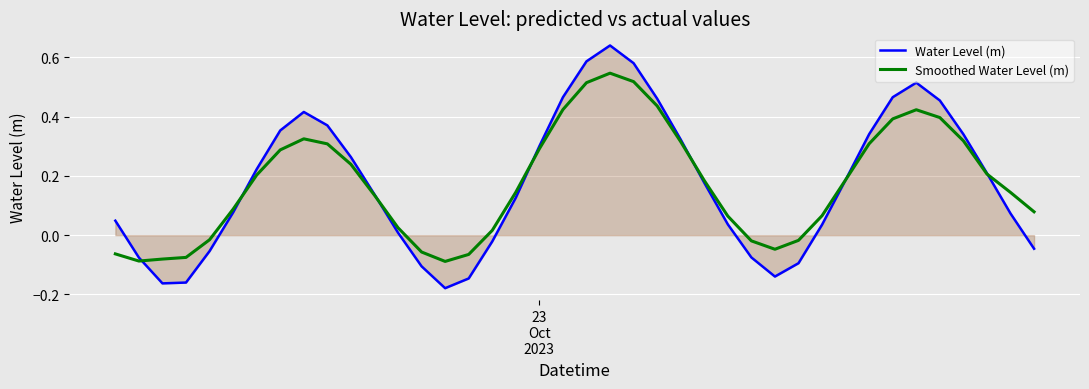

List the series in order of their peak value, lowest first.

Smoothed Water Level (m), Water Level (m)